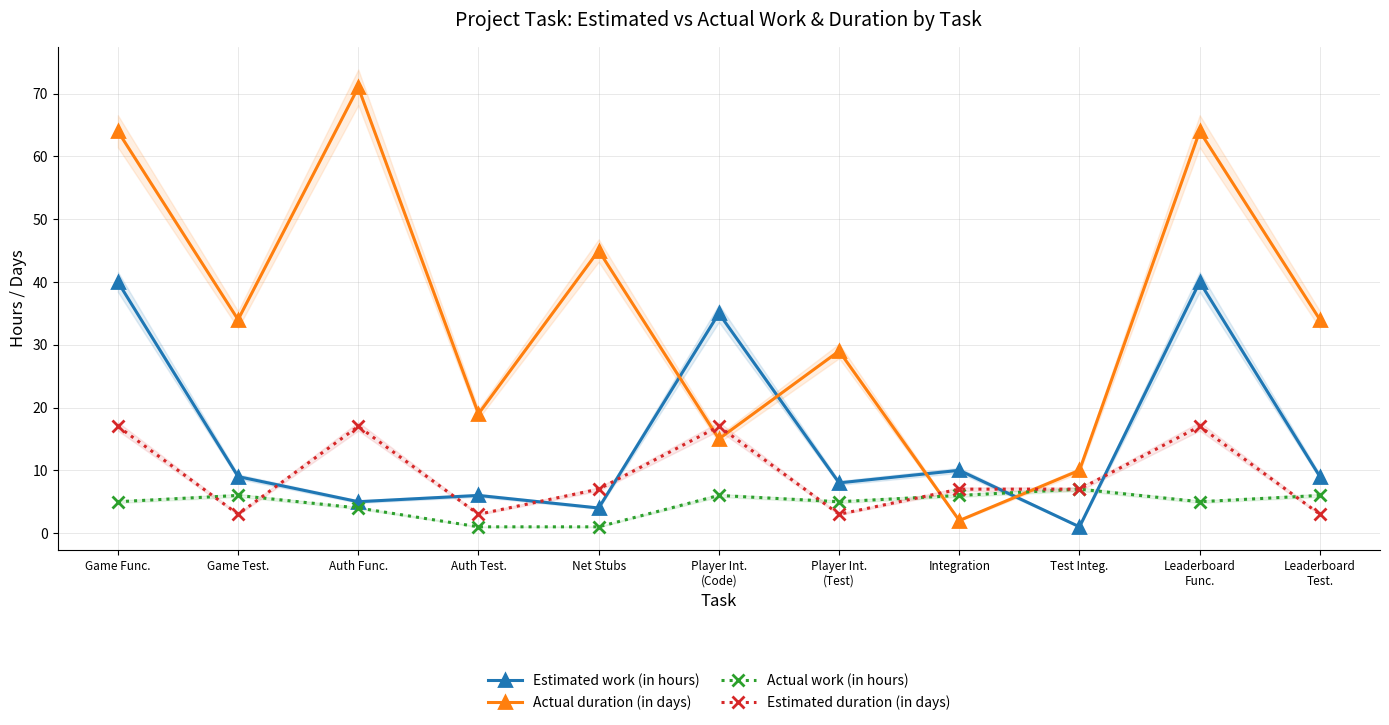

Reading left to right, what are all the values shown in this chart?

Estimated work (in hours): Game Func.=40	Game Test.=9	Auth Func.=5	Auth Test.=6	Net Stubs=4	Player Int.
(Code)=35	Player Int.
(Test)=8	Integration=10	Test Integ.=1	Leaderboard
Func.=40	Leaderboard
Test.=9
Actual duration (in days): Game Func.=64	Game Test.=34	Auth Func.=71	Auth Test.=19	Net Stubs=45	Player Int.
(Code)=15	Player Int.
(Test)=29	Integration=2	Test Integ.=10	Leaderboard
Func.=64	Leaderboard
Test.=34
Actual work (in hours): Game Func.=5	Game Test.=6	Auth Func.=4	Auth Test.=1	Net Stubs=1	Player Int.
(Code)=6	Player Int.
(Test)=5	Integration=6	Test Integ.=7	Leaderboard
Func.=5	Leaderboard
Test.=6
Estimated duration (in days): Game Func.=17	Game Test.=3	Auth Func.=17	Auth Test.=3	Net Stubs=7	Player Int.
(Code)=17	Player Int.
(Test)=3	Integration=7	Test Integ.=7	Leaderboard
Func.=17	Leaderboard
Test.=3